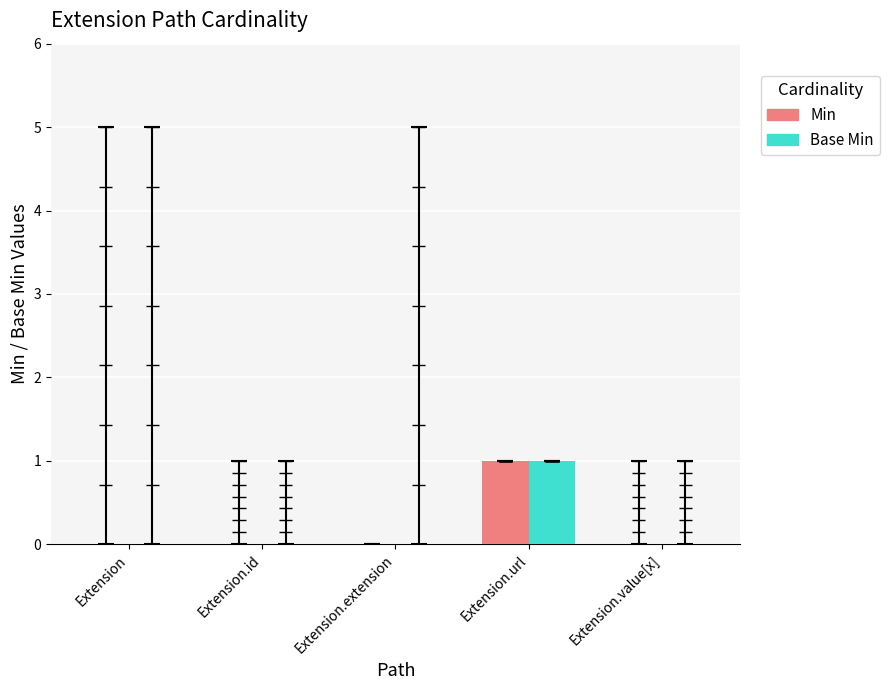

How many groups of bars are there?

5